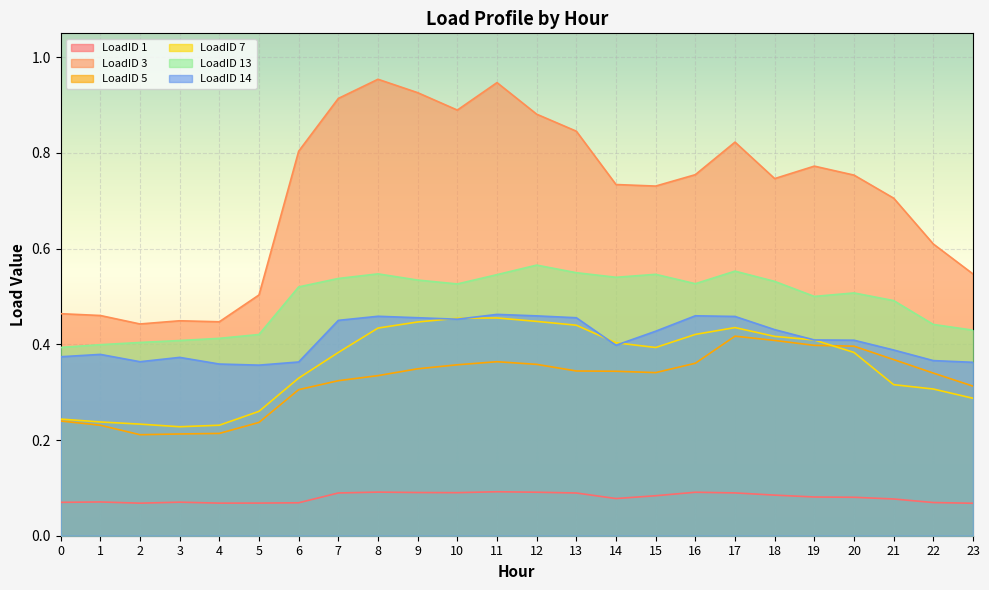

At 6, list the series in order from smallest to largest.

LoadID 1, LoadID 5, LoadID 7, LoadID 14, LoadID 13, LoadID 3